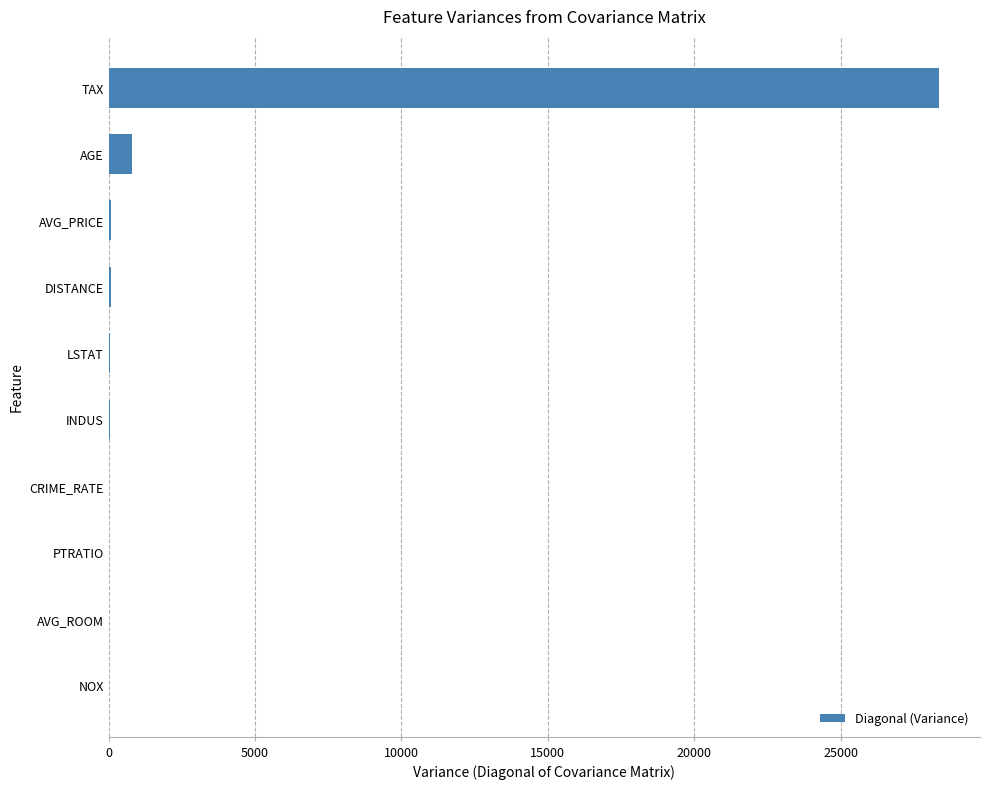

Where is the data nearest to the value 14174?

AGE